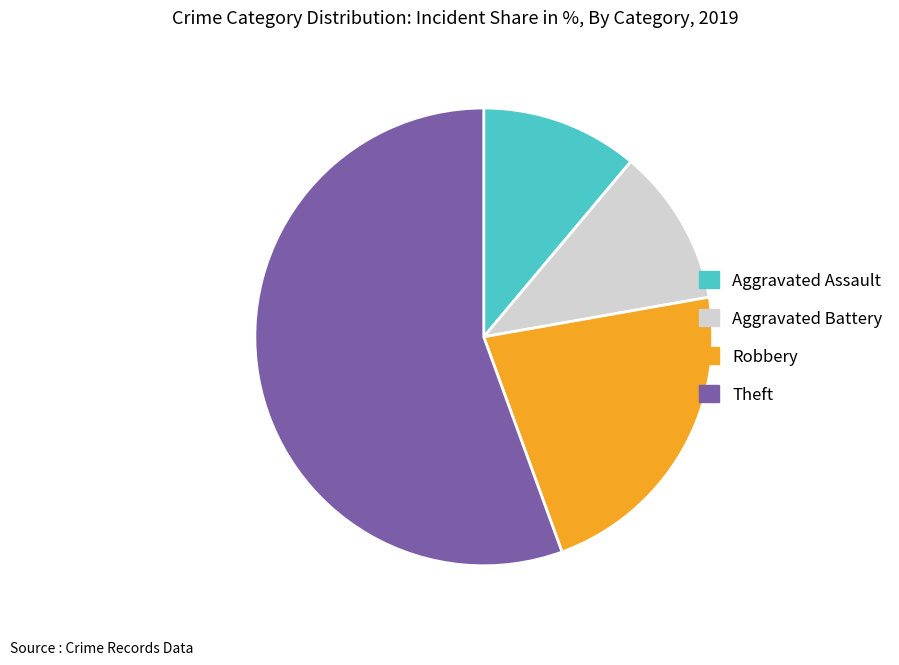

True or false: Aggravated Assault accounts for 22% of the total.

False